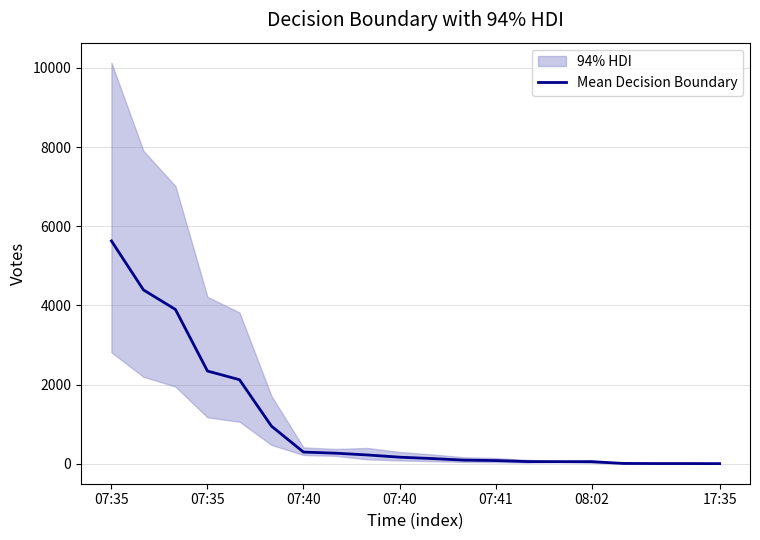

The chart shows a value of 6108 at 07:35. True or false?

False